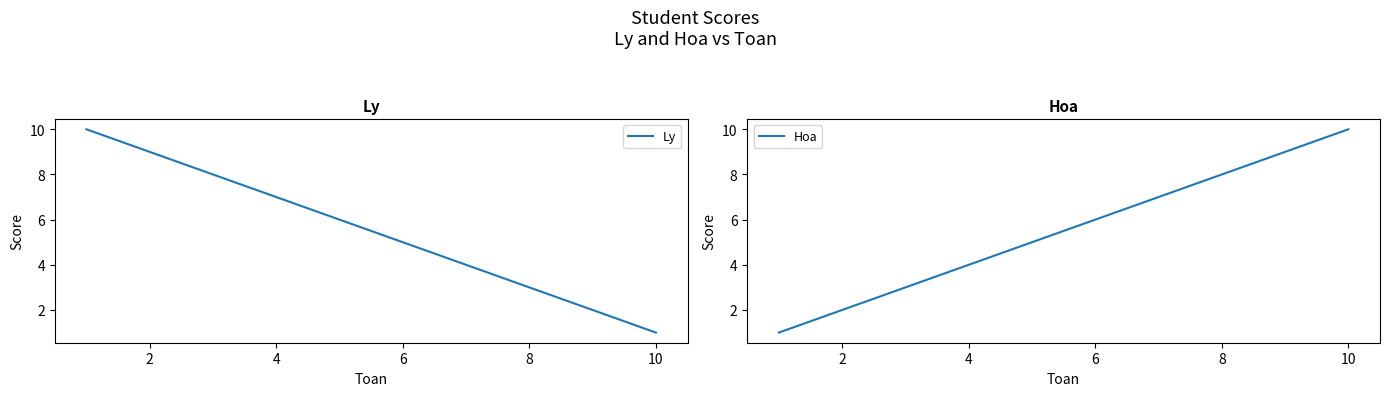

True or false: Ly has more than 2 points higher than both neighbors.

False